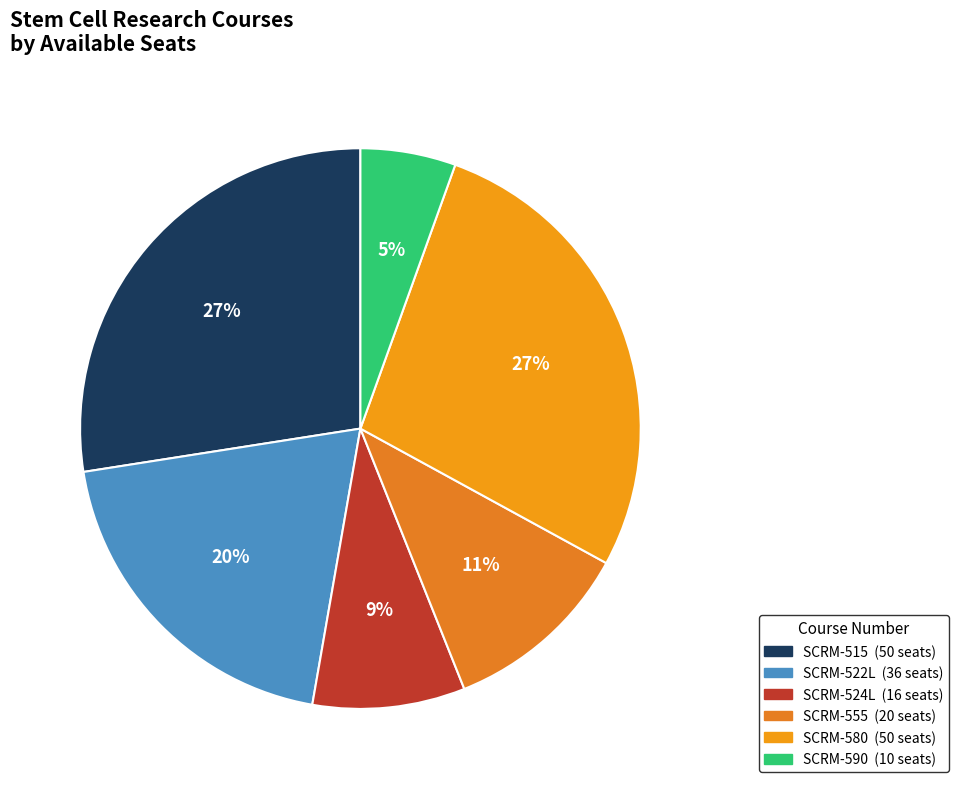

What is the smallest slice in the pie chart?

SCRM-590